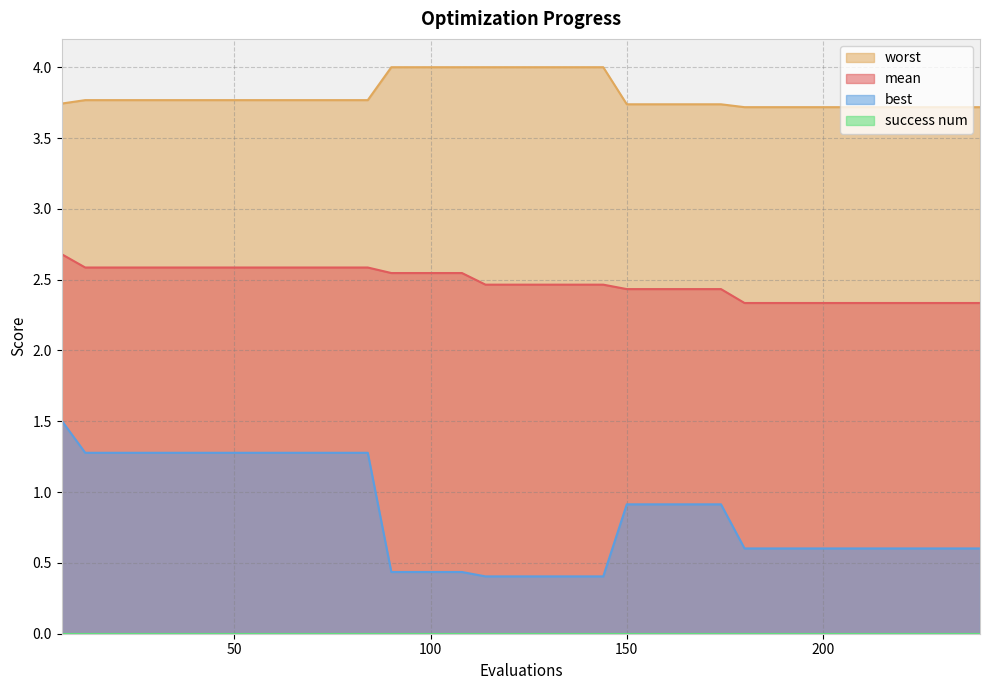

What is the minimum value for mean?

2.3